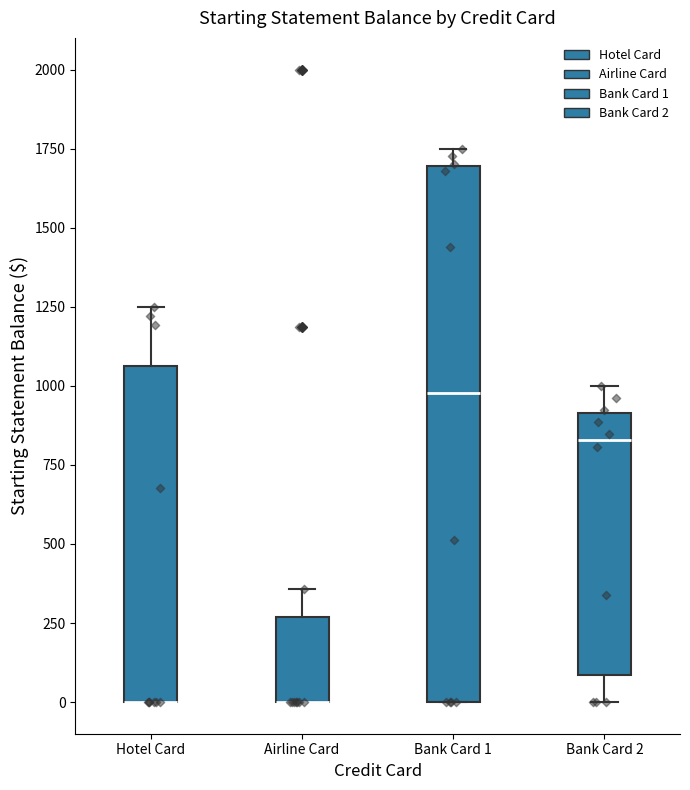

Reading left to right, read every box against the y-axis: the position of its median line, the range the box covers, and the ends of its whiskers. The values are not printed on the chart, so give them approximately, as read against the axis.

Hotel Card: median 0 (drawn on the box's lower edge), box 0 to 1050, whiskers 0 to 1250
Airline Card: median 0 (drawn on the box's lower edge), box 0 to 250, whiskers 0 to 350
Bank Card 1: median 1000, box 0 to 1700, whiskers 0 to 1750
Bank Card 2: median 850, box 100 to 900, whiskers 0 to 1000